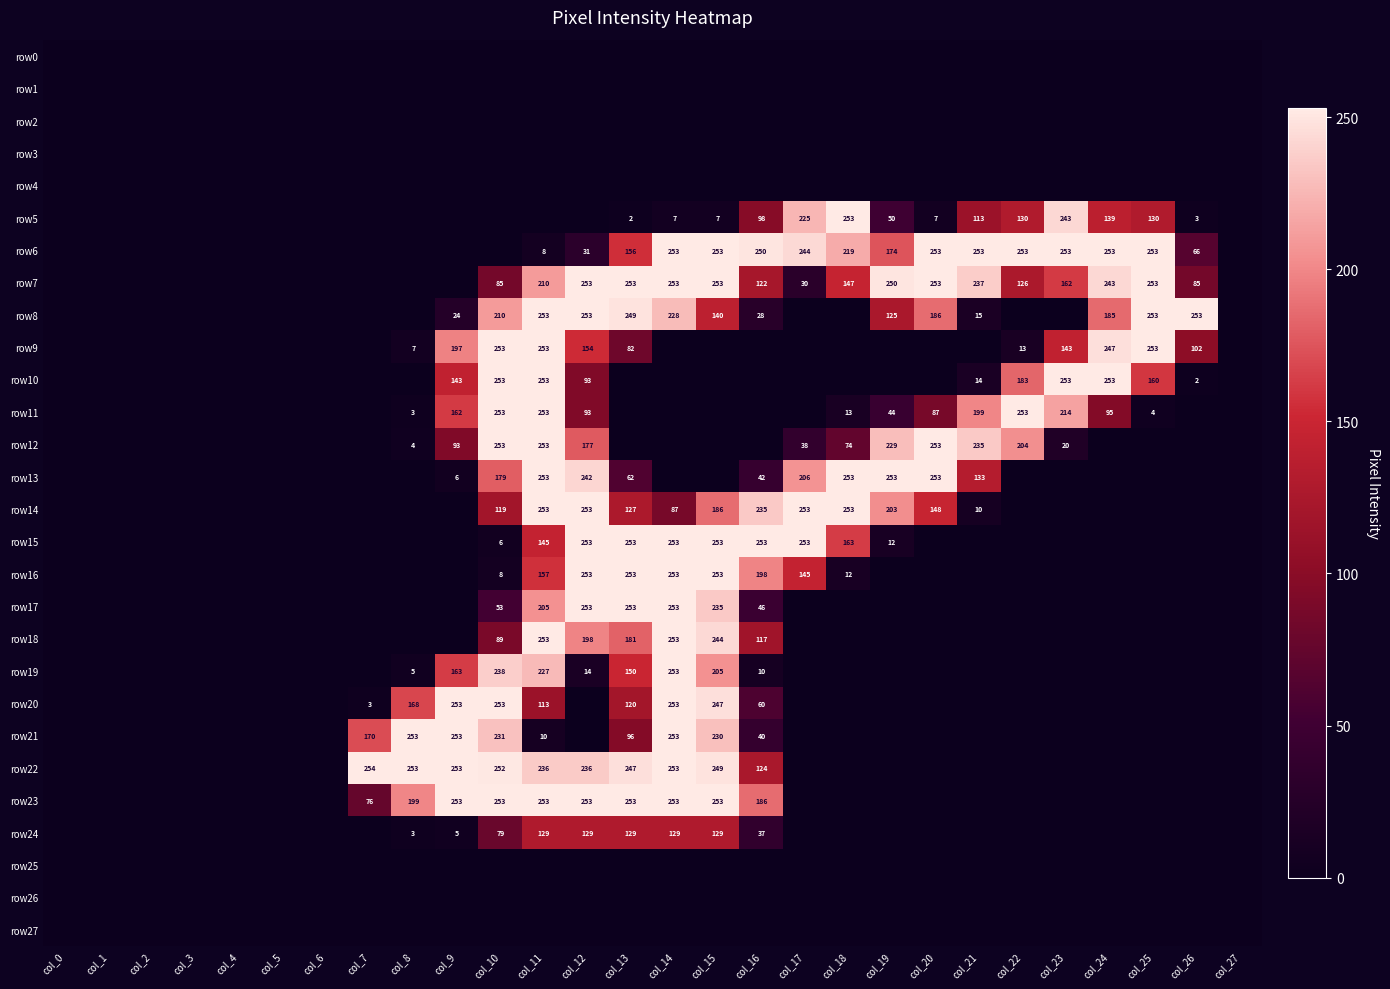

The row6 series shows 219 at col_18. True or false?

True